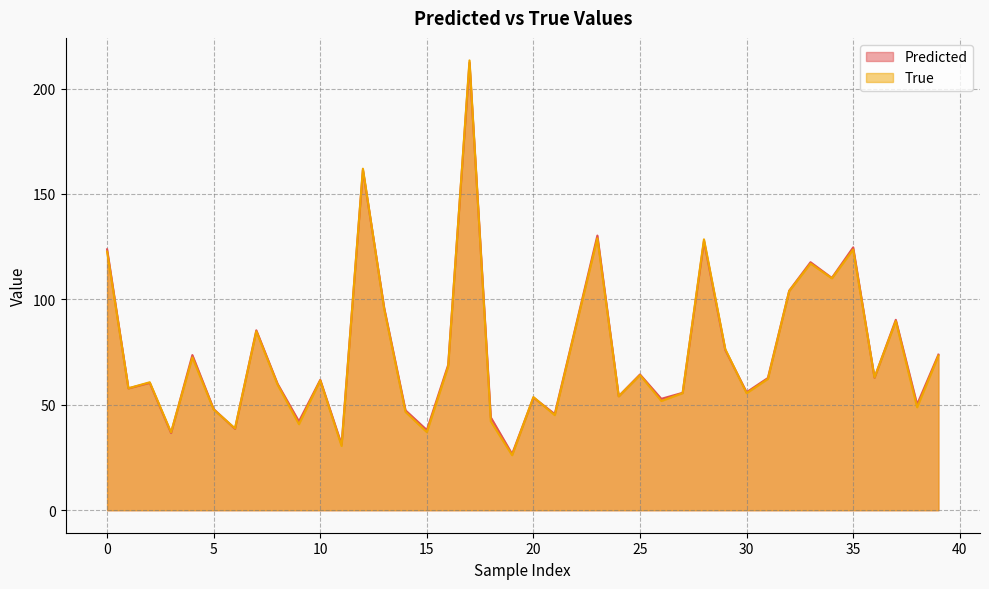

At which category is the sum across all series the highest?

17